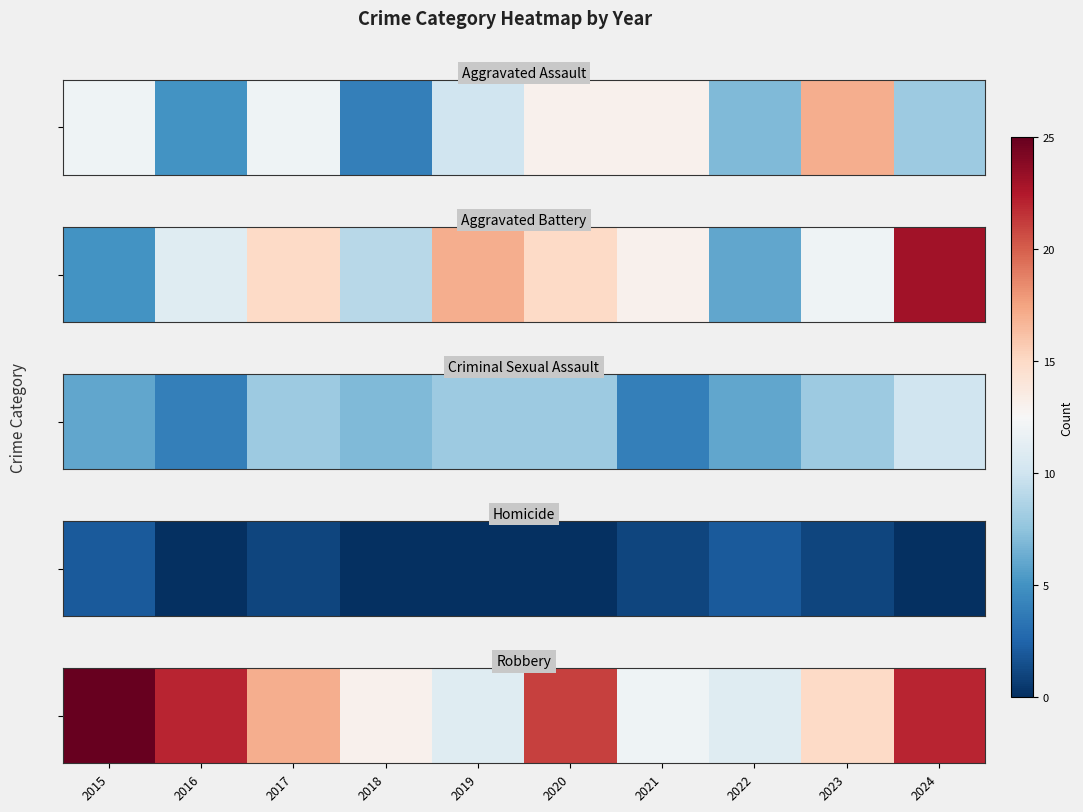

Rank the categories by value from highest to lowest.

2015, 2016, 2024, 2020, 2017, 2023, 2018, 2021, 2019, 2022